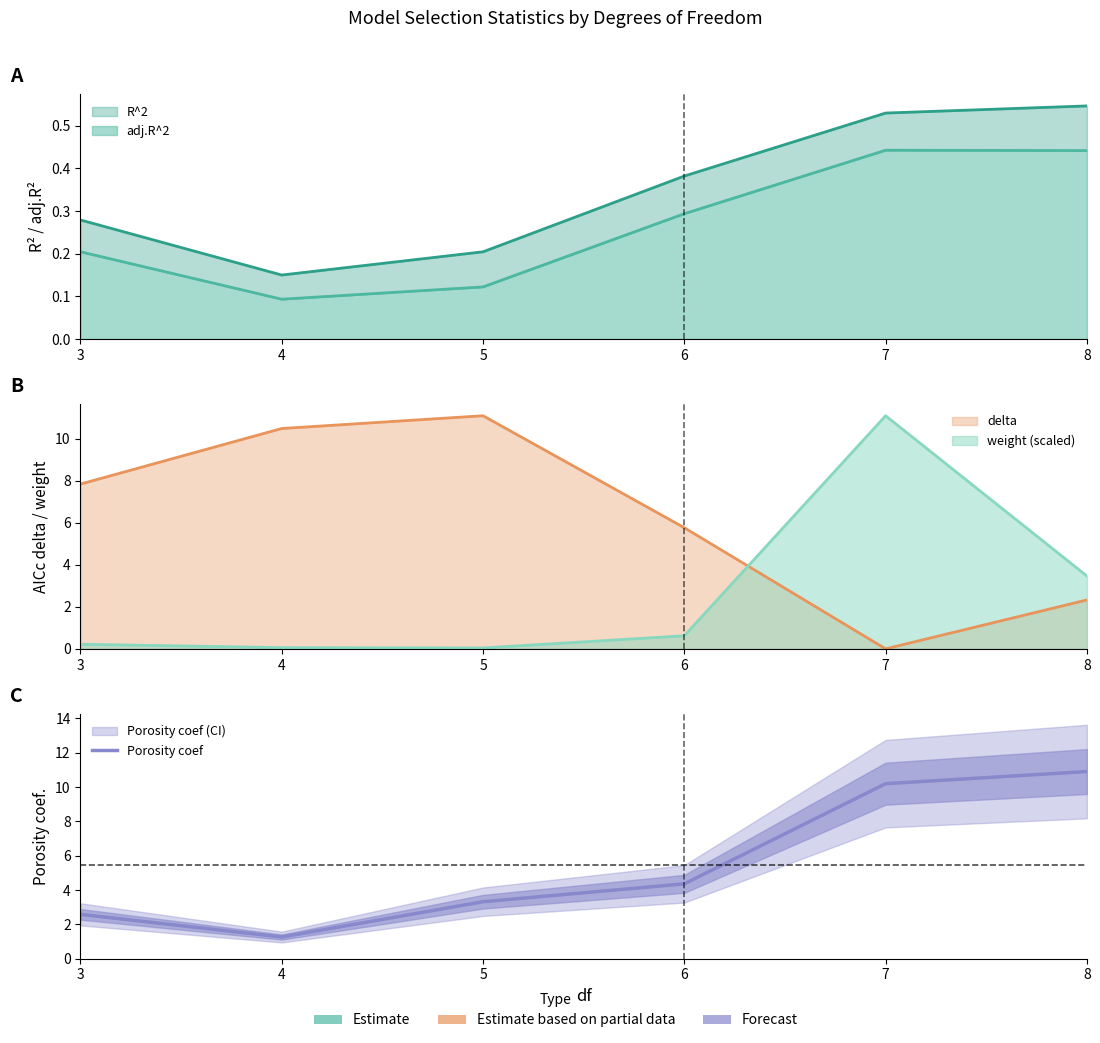

What value does the data have at 6?

4.4